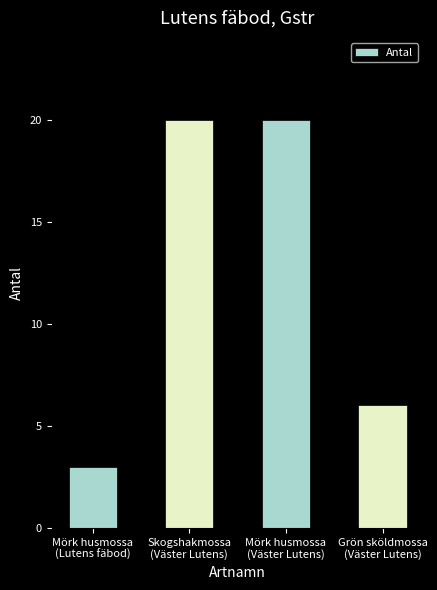

What is the sum of all values?

49